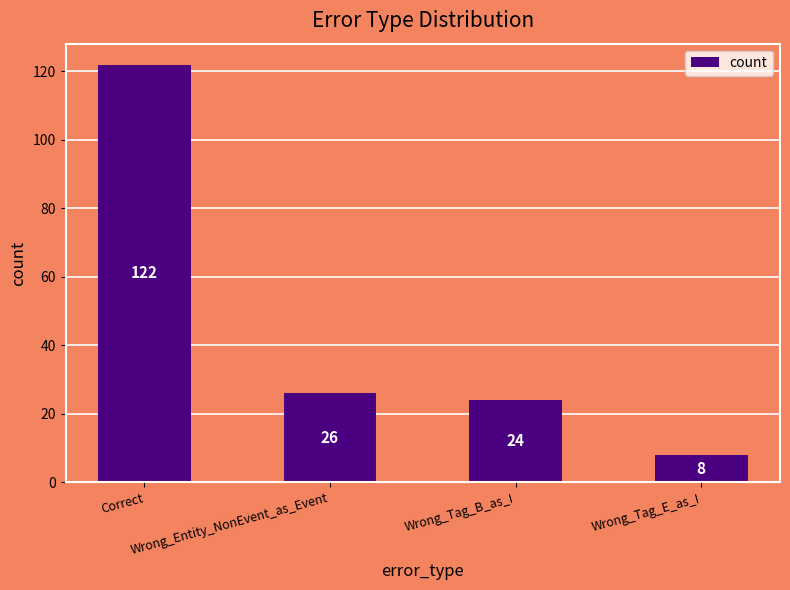

How many series are shown in this chart?

1